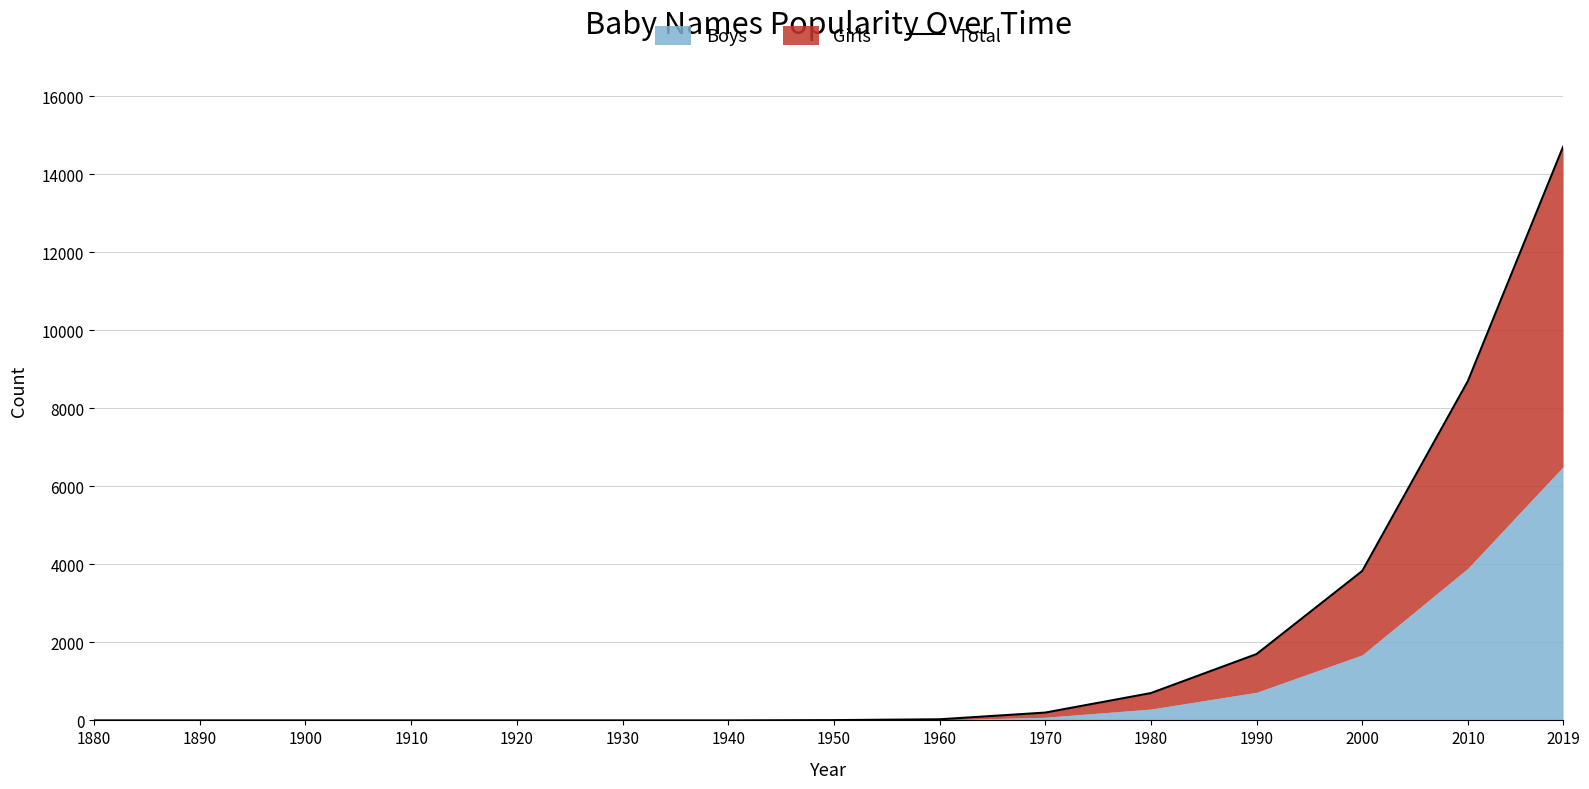

What is the difference between the values at 2000 and 1910?

3830